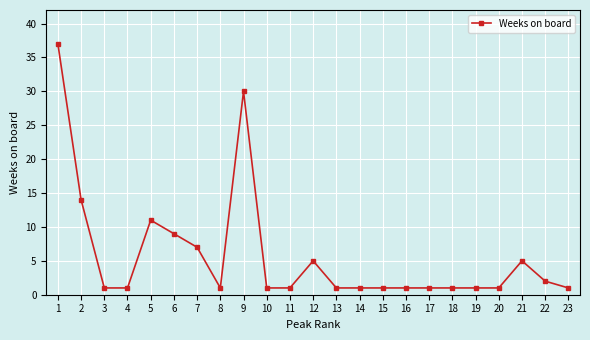

True or false: the data shows 5 at 12.

True